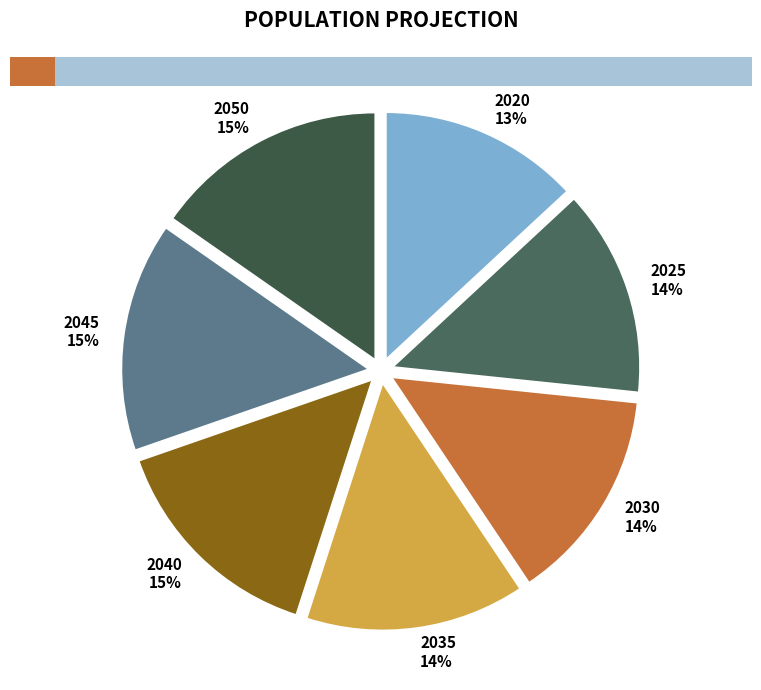

True or false: 2040 accounts for 25% of the total.

False